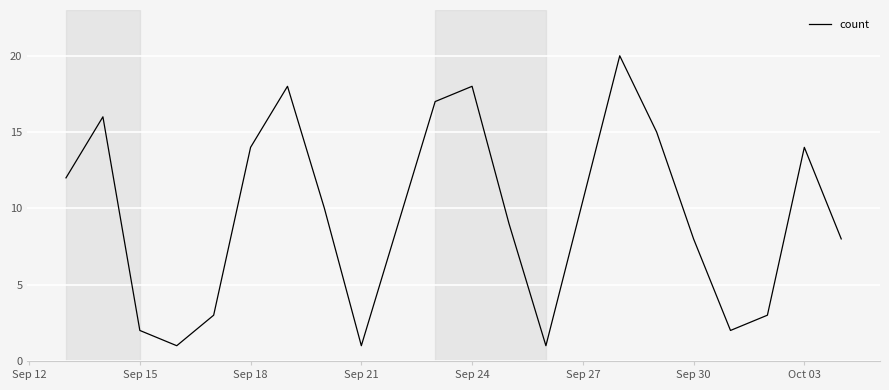

How many lines are shown in the chart?

1